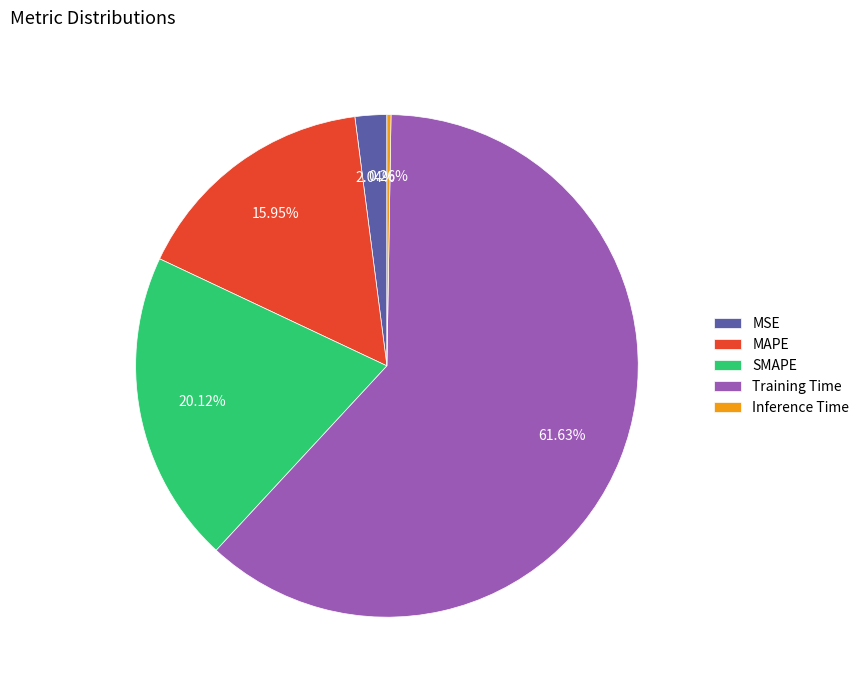

To the nearest percent, what portion does MSE represent?

2%